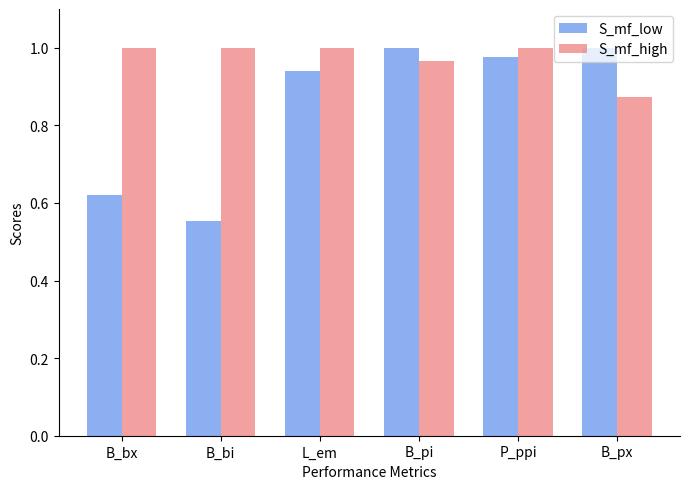

At how many categories does at least one series exceed 0?

6